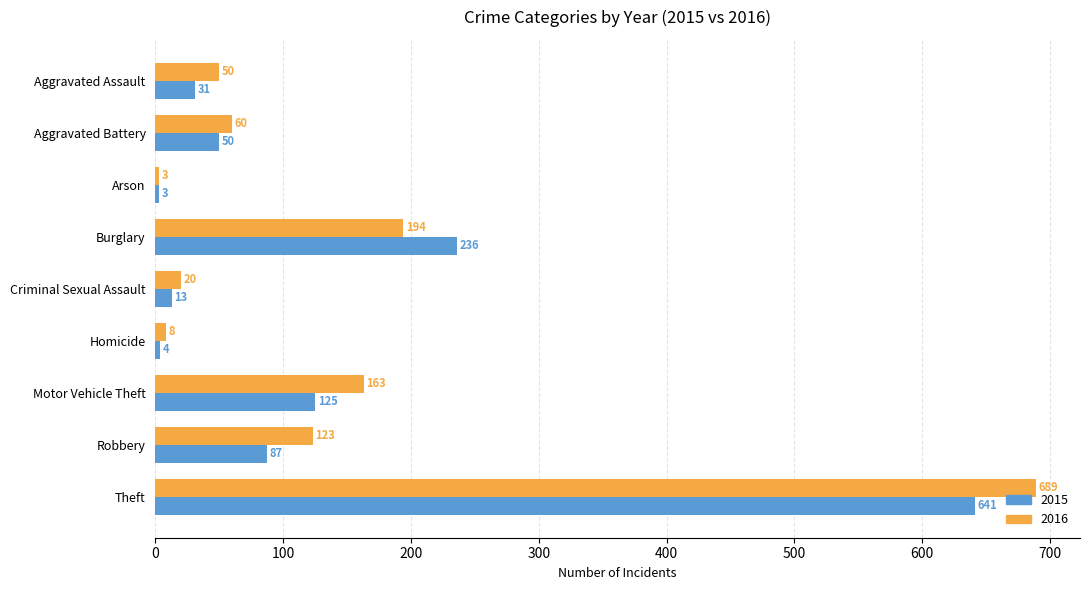

What is the spread (max minus min) of values at Homicide?

4